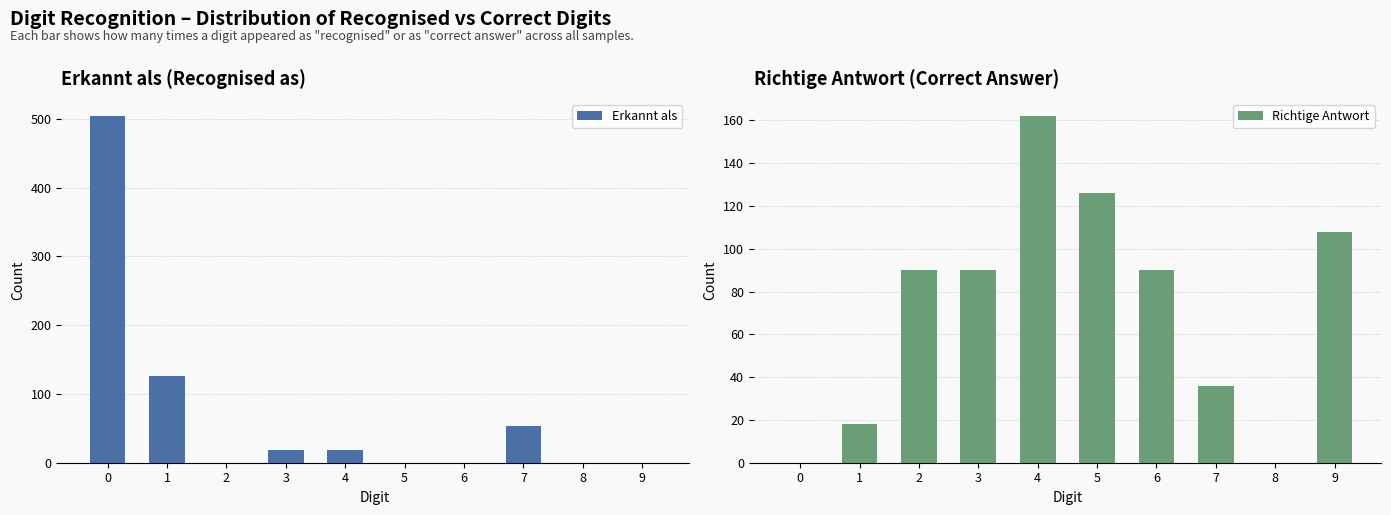

Reading left to right, transcribe all the data shown in this chart.

Erkannt als: 0=504	1=126	2=0	3=18	4=18	5=0	6=0	7=54	8=0	9=0
Richtige Antwort: 0=0	1=18	2=90	3=90	4=162	5=126	6=90	7=36	8=0	9=108